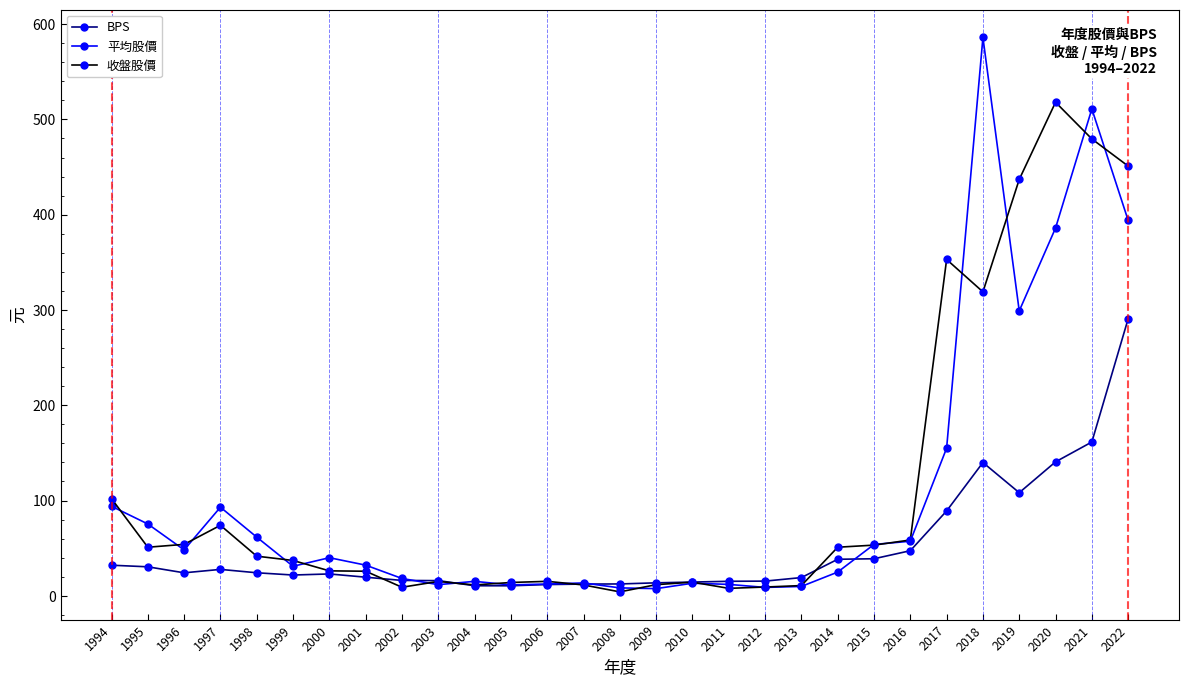

At which category is the sum across all series the highest?

2021